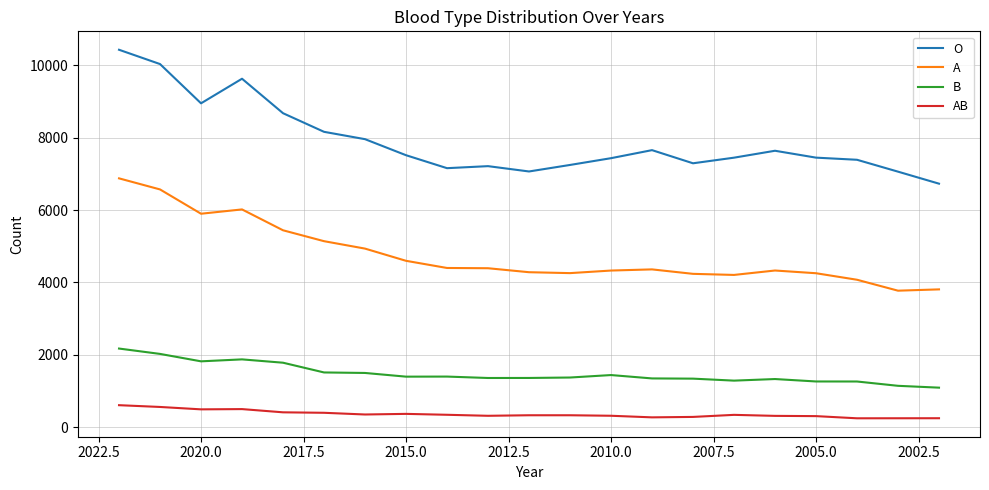

The O series shows 10088 at 2005.0. True or false?

False